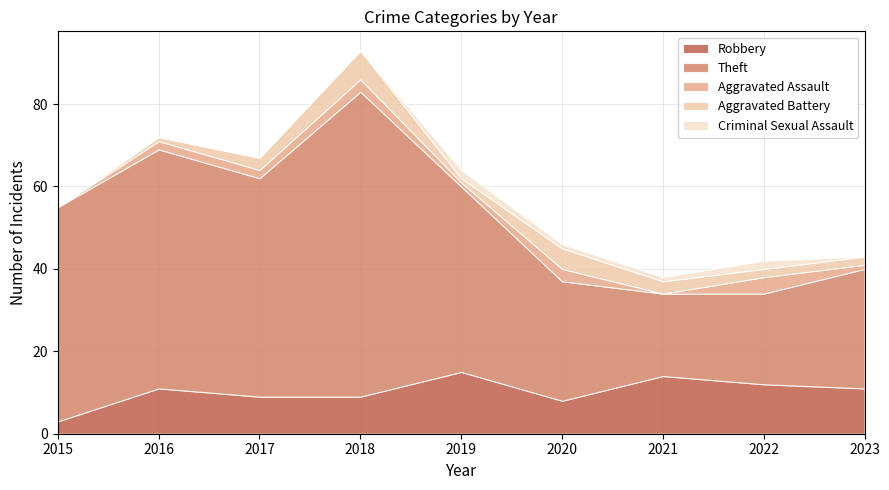

Reading left to right, transcribe all the data shown in this chart.

Robbery: 3	11	9	9	15	8	14	12	11
Theft: 52	58	53	74	45	29	20	22	29
Aggravated Assault: 0	2	2	3	1	3	0	4	1
Aggravated Battery: 0	1	3	7	1	5	3	2	2
Criminal Sexual Assault: 0	0	0	0	2	1	1	2	0